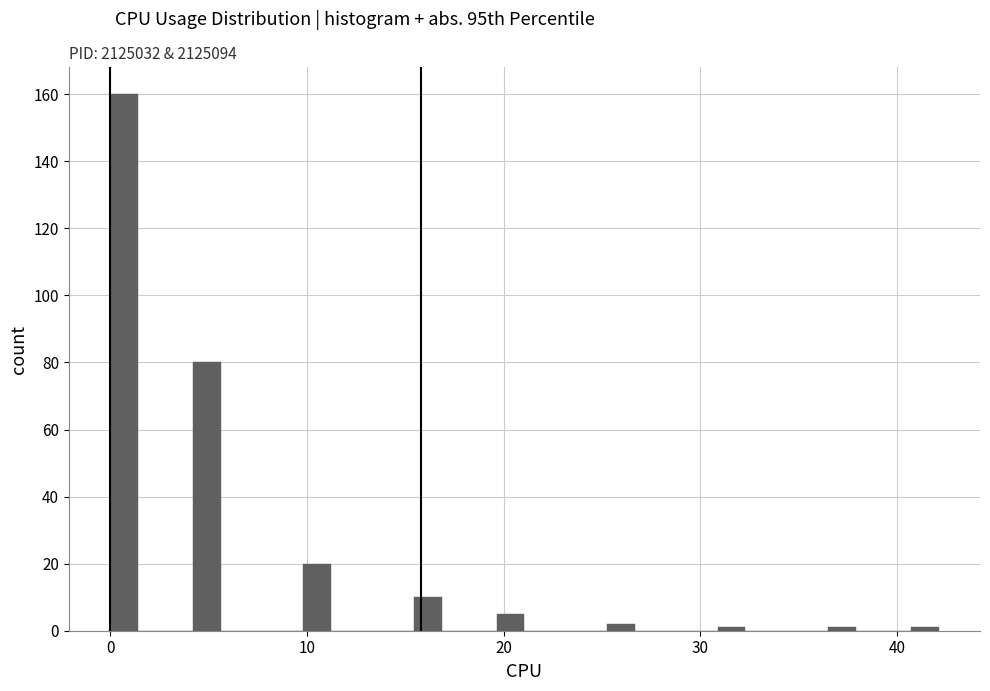

Read against the x-axis, roughly where is the centre of the tallest bar?

1